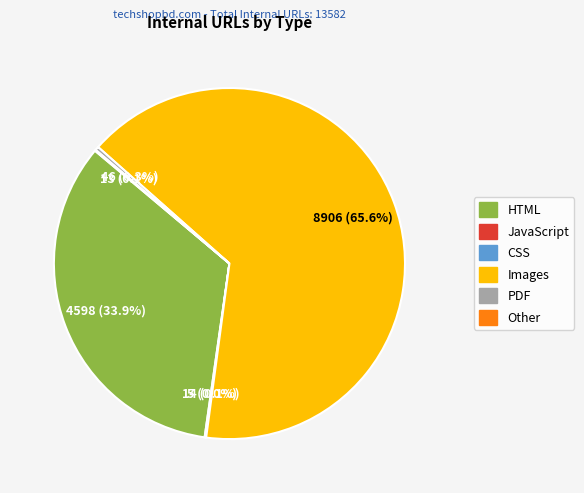

To the nearest percent, what is the difference between the largest and smallest slice percentages?

66%